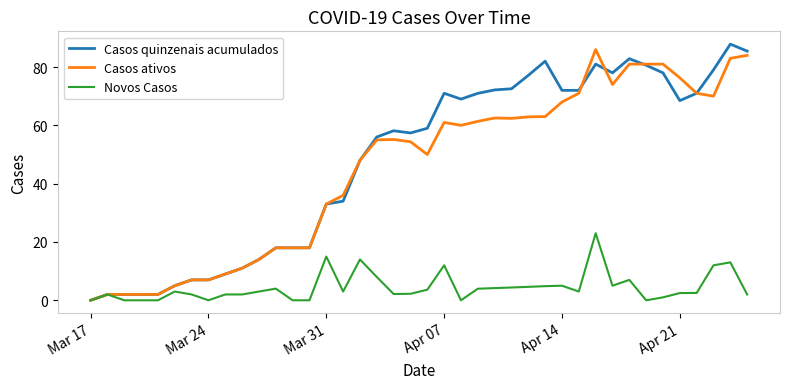

Is this an area chart (filled region under the line)?

No